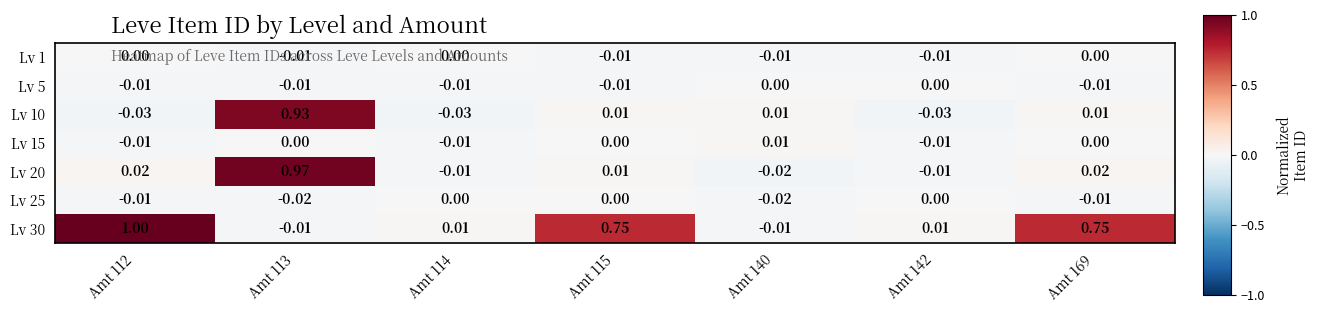

Is the value of Lv 15 at Amt 114 greater than the value of Lv 20 at Amt 112?

No